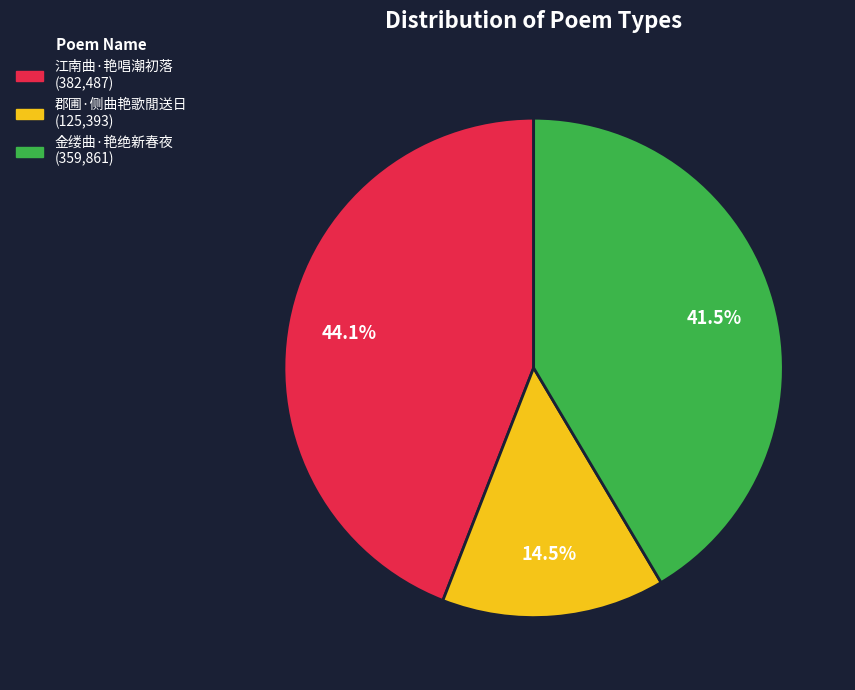

Which category has the smallest portion of the pie?

郡圃·侧曲艳歌閒送日